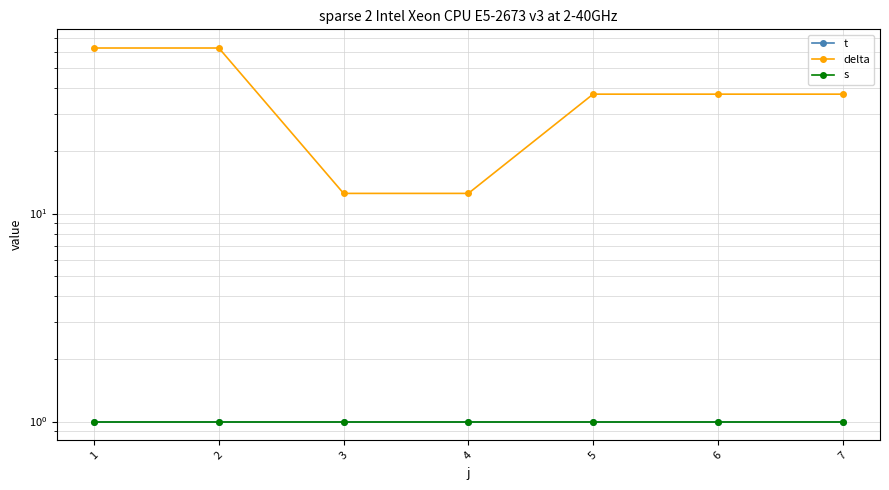

Which category has the lowest value across all series?

1